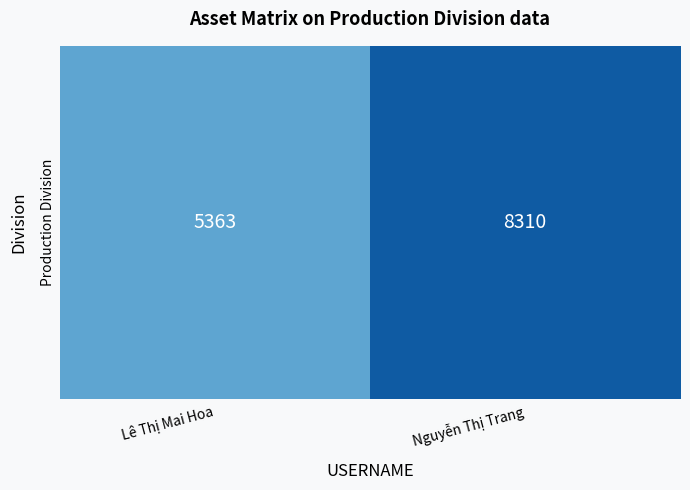

The chart shows a value of 8310 at Nguyễn Thị Trang. True or false?

True